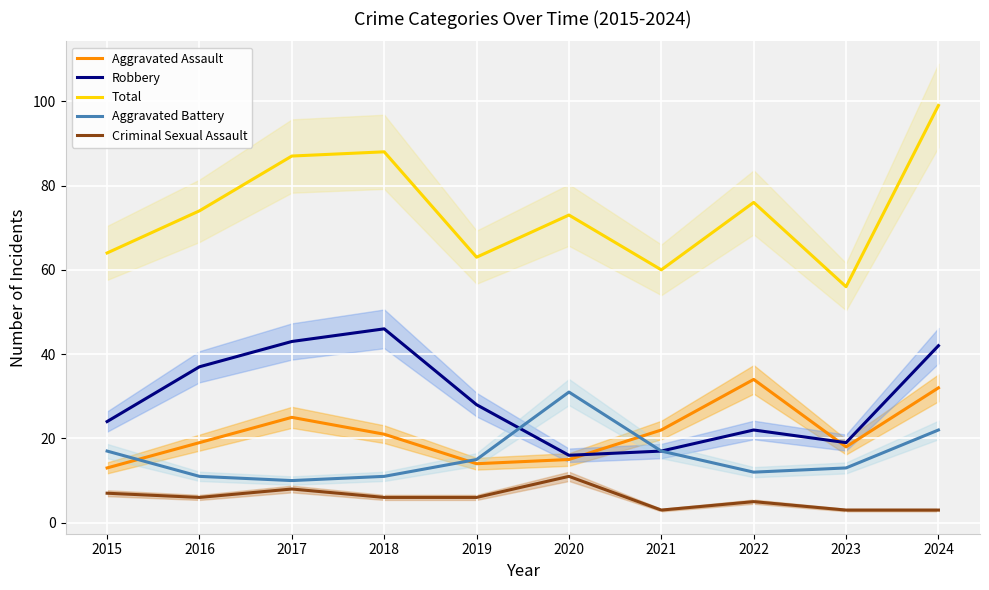

Is this an area chart (filled region under the line)?

No